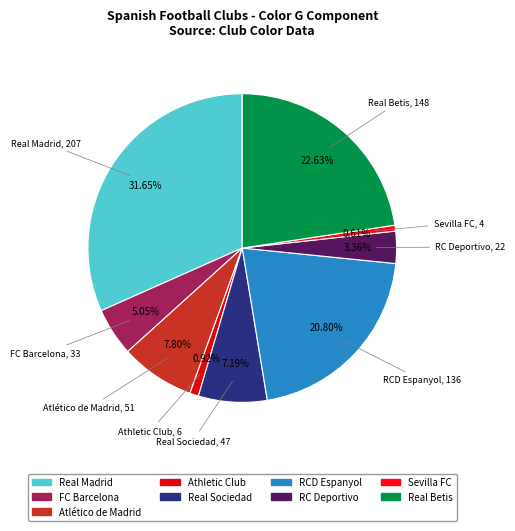

Count the number of slices in the pie.

9